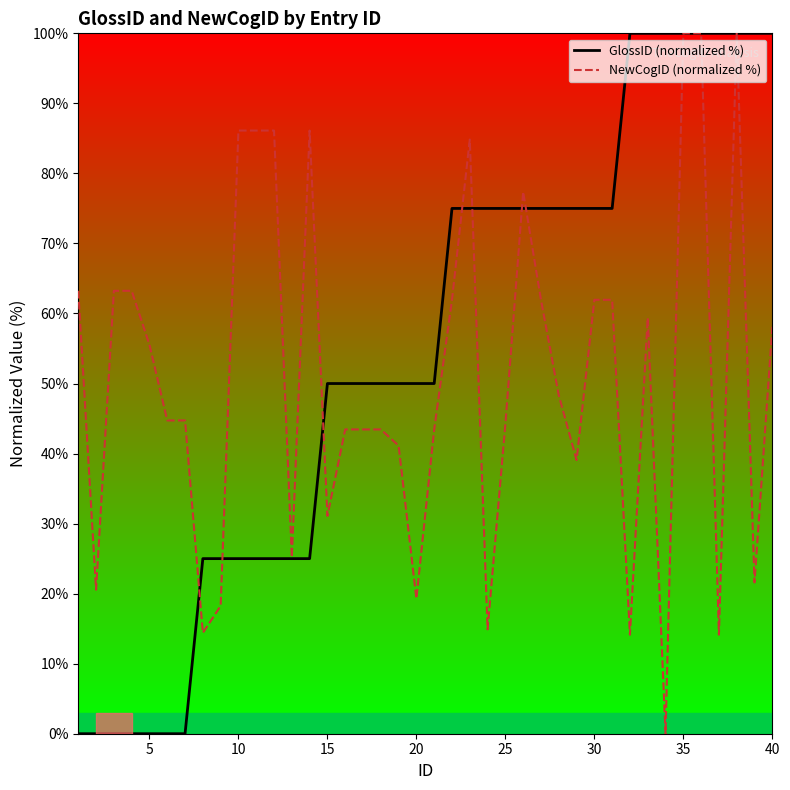

The value of GlossID (normalized %) at 40 is 100.0. True or false?

True